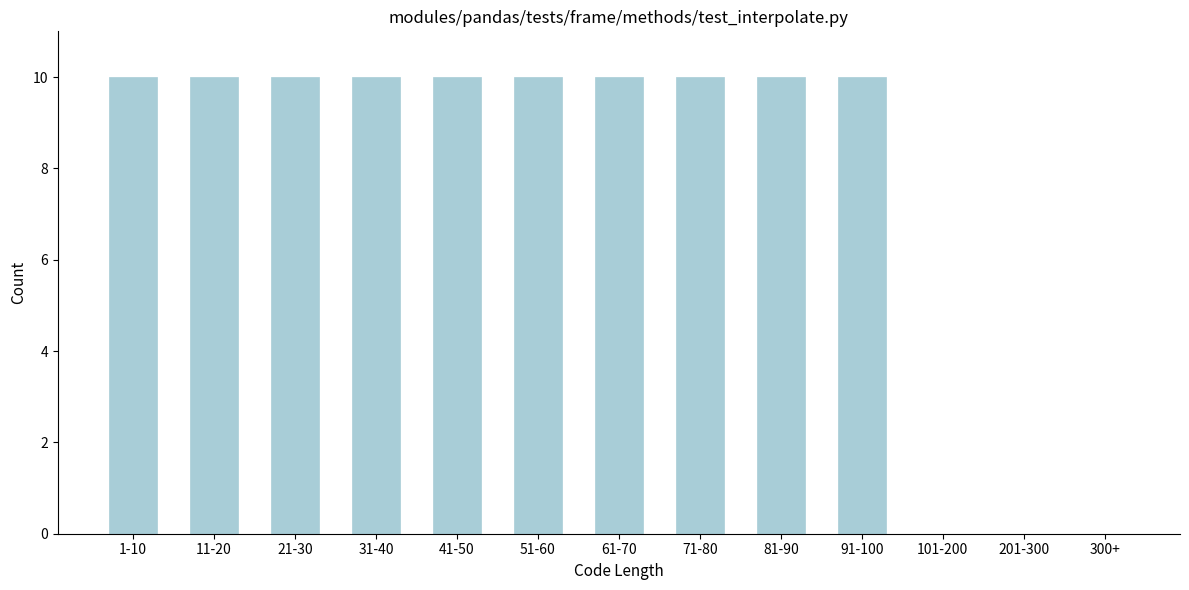

Reading left to right, transcribe all the data shown in this chart.

1-10=10	11-20=10	21-30=10	31-40=10	41-50=10	51-60=10	61-70=10	71-80=10	81-90=10	91-100=10	101-200=0	201-300=0	300+=0